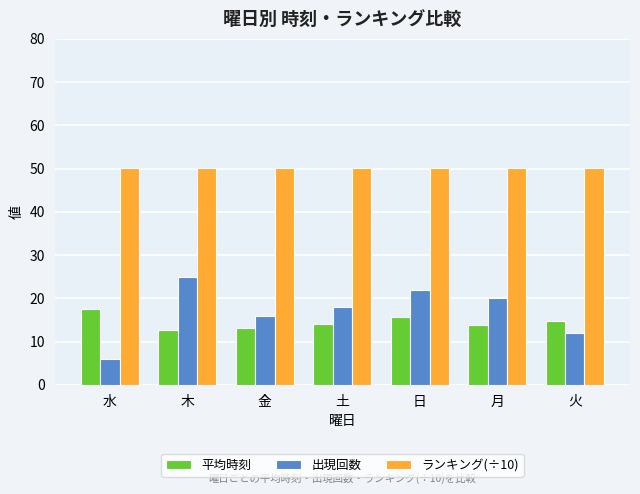

What is the spread (max minus min) of values at 土?

36.0